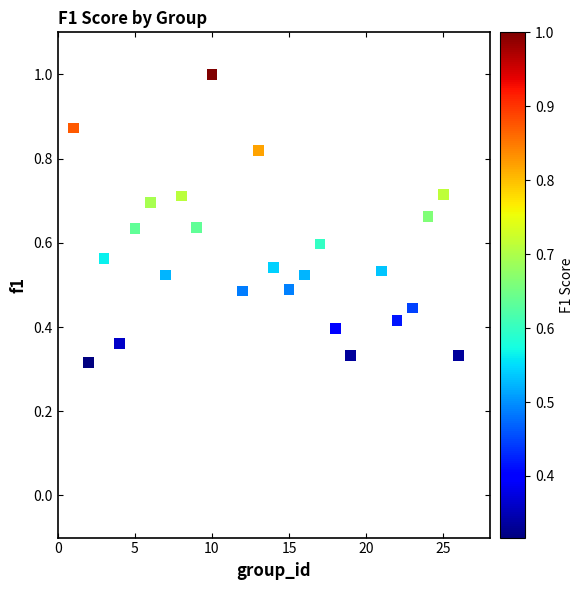

What is the range of X values (max minus min)?

25.0